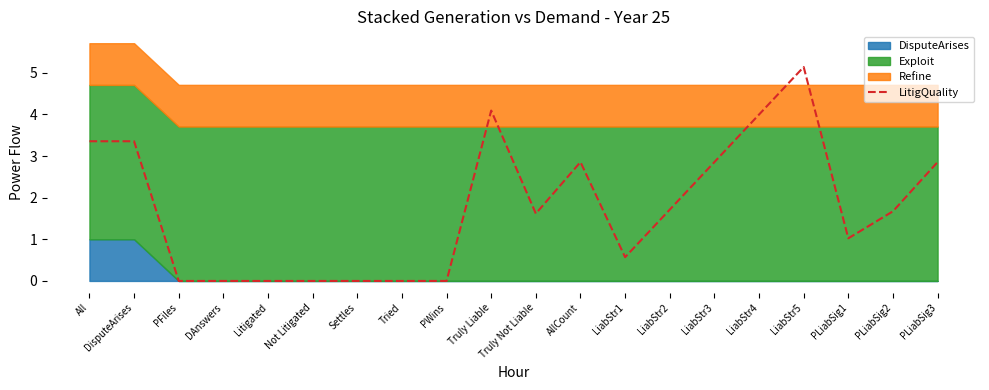

The value at PLiabSig3 is 1.0. True or false?

False